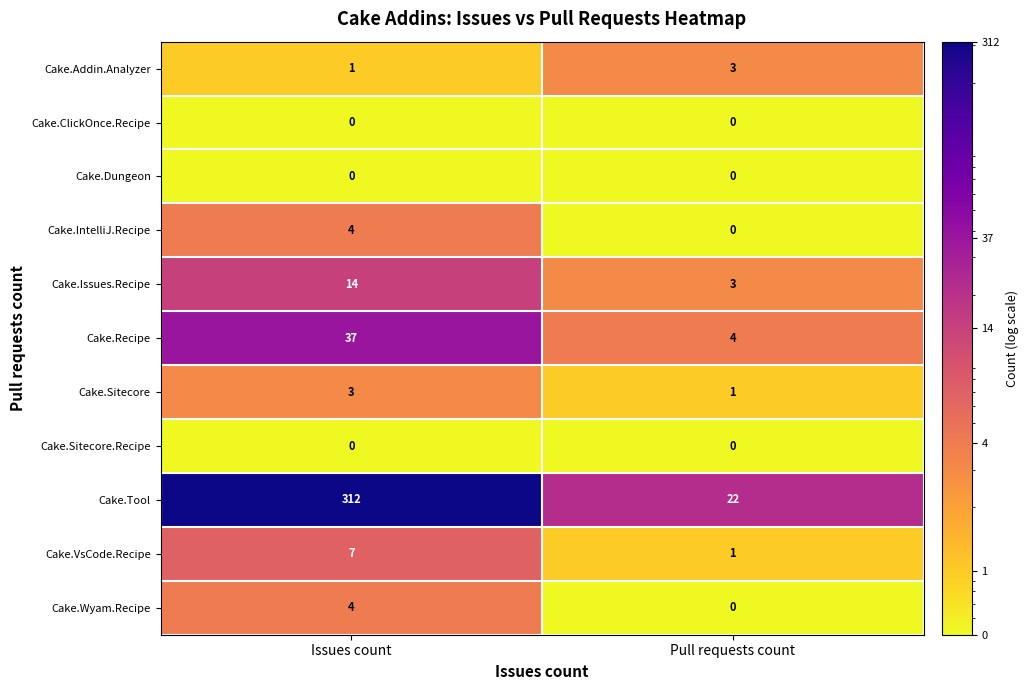

At which category does the chart reach its peak across all series?

Issues count